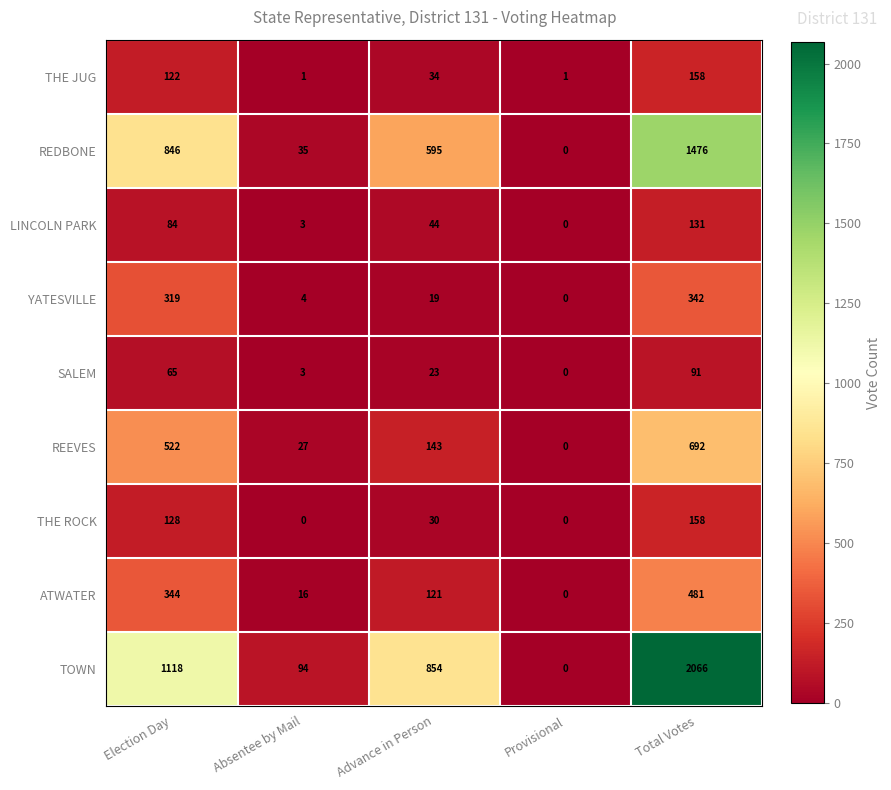

At which category does the chart reach its peak across all series?

Total Votes